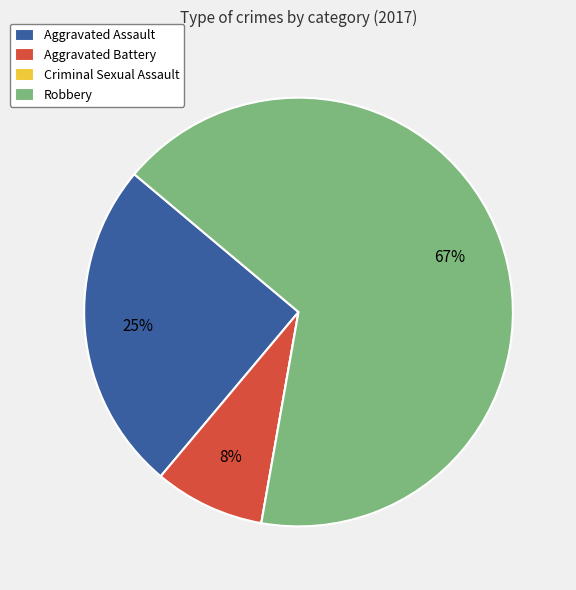

Between Aggravated Assault and Robbery, which is larger?

Robbery